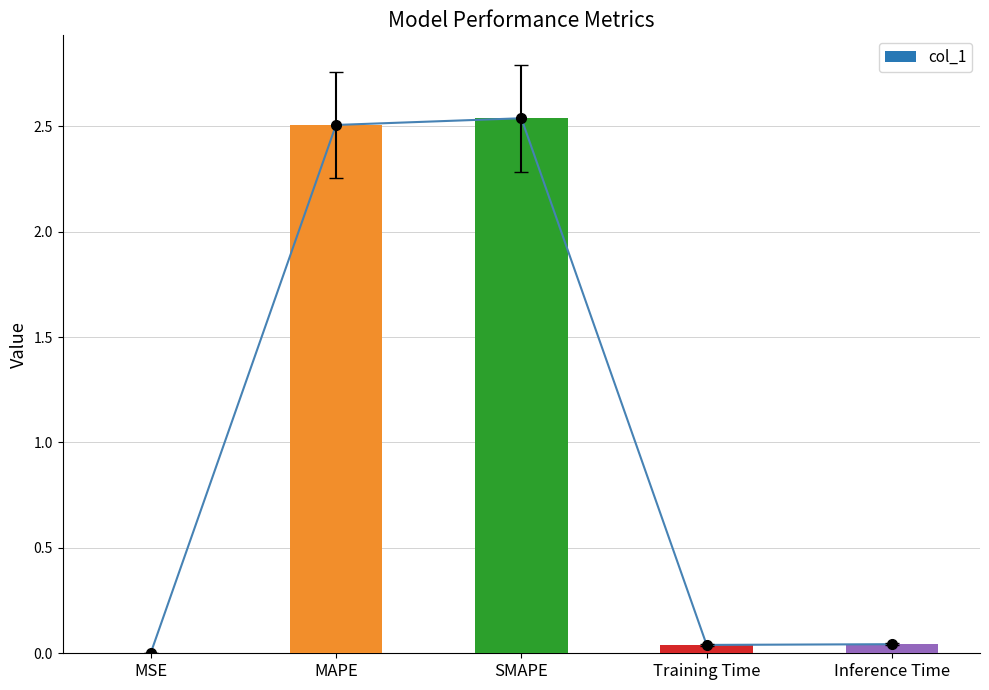

Rank the categories by value from lowest to highest.

MSE, Training Time, Inference Time, MAPE, SMAPE